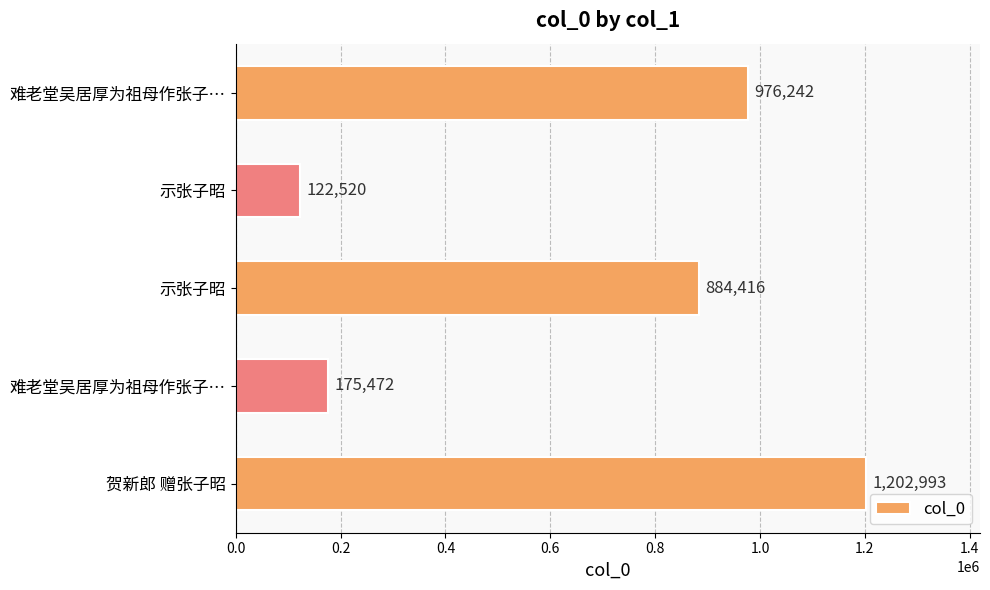

How many bars are there in total?

5